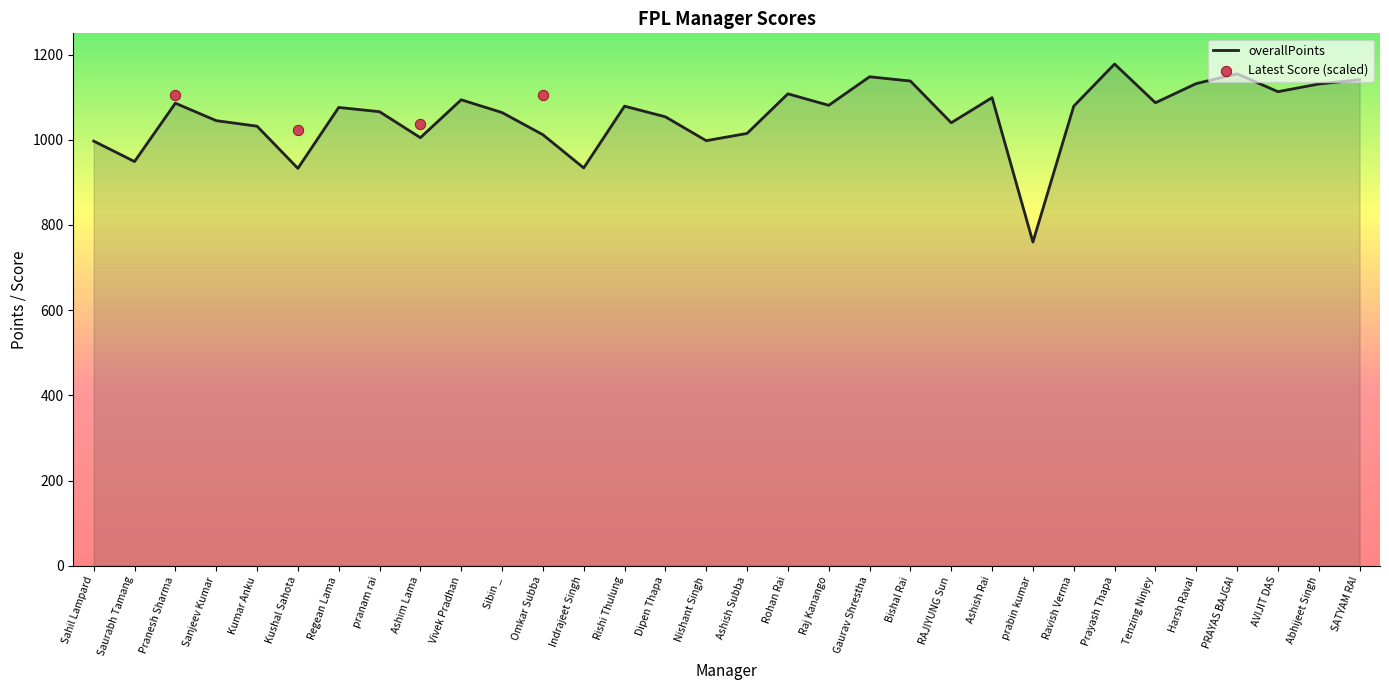

What is the total value across all series at Kumar Anku?

2376